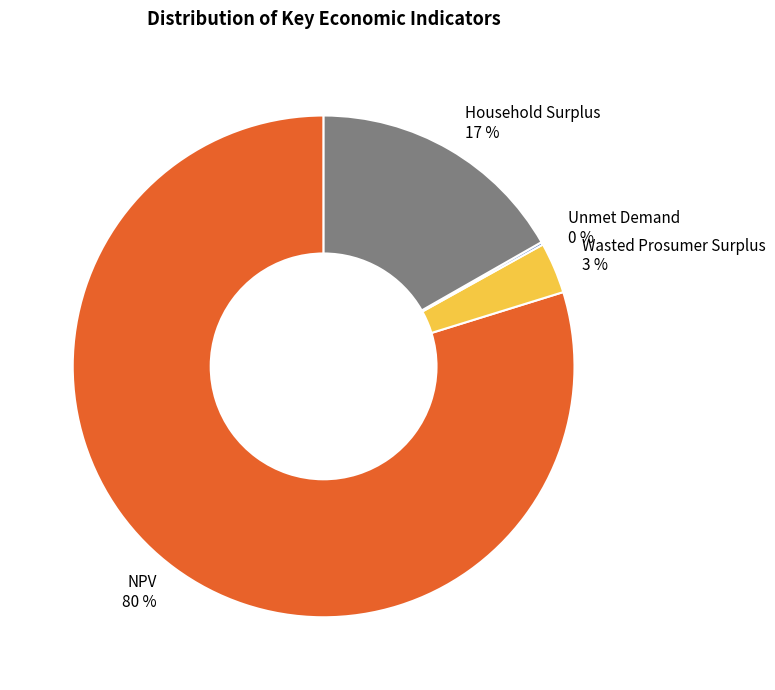

Combined, do Wasted Prosumer Surplus and Household Surplus account for over 50%?

No